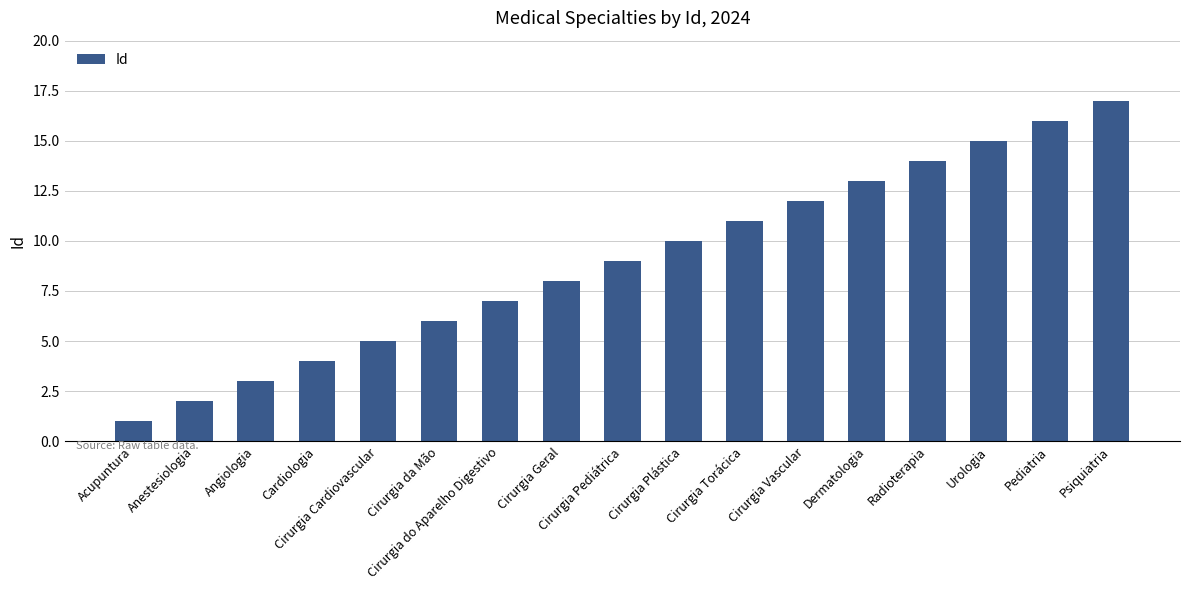

The chart shows a value of 29 at Psiquiatria. True or false?

False